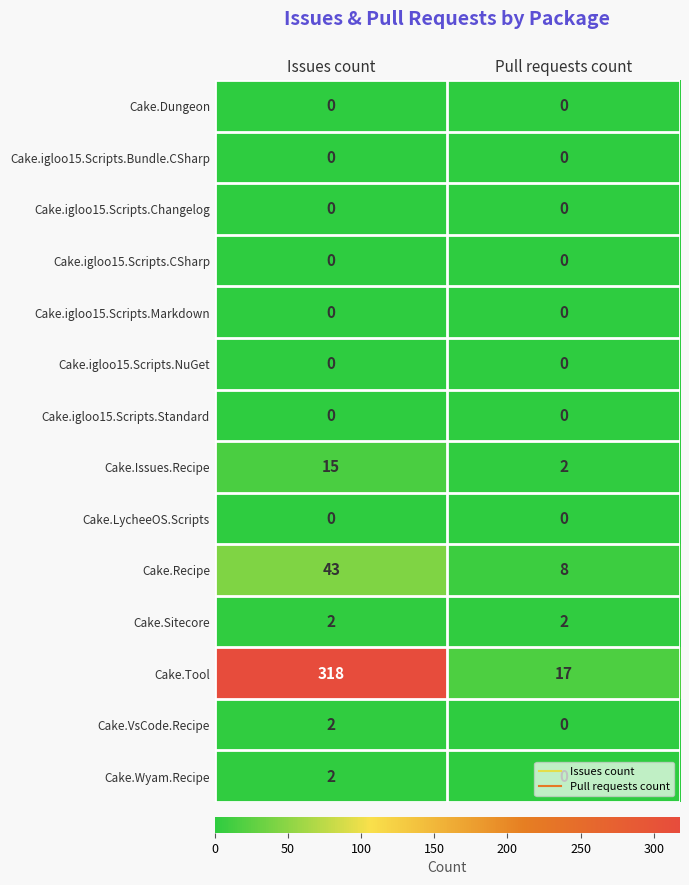

At which category does the chart reach its peak across all series?

Issues count